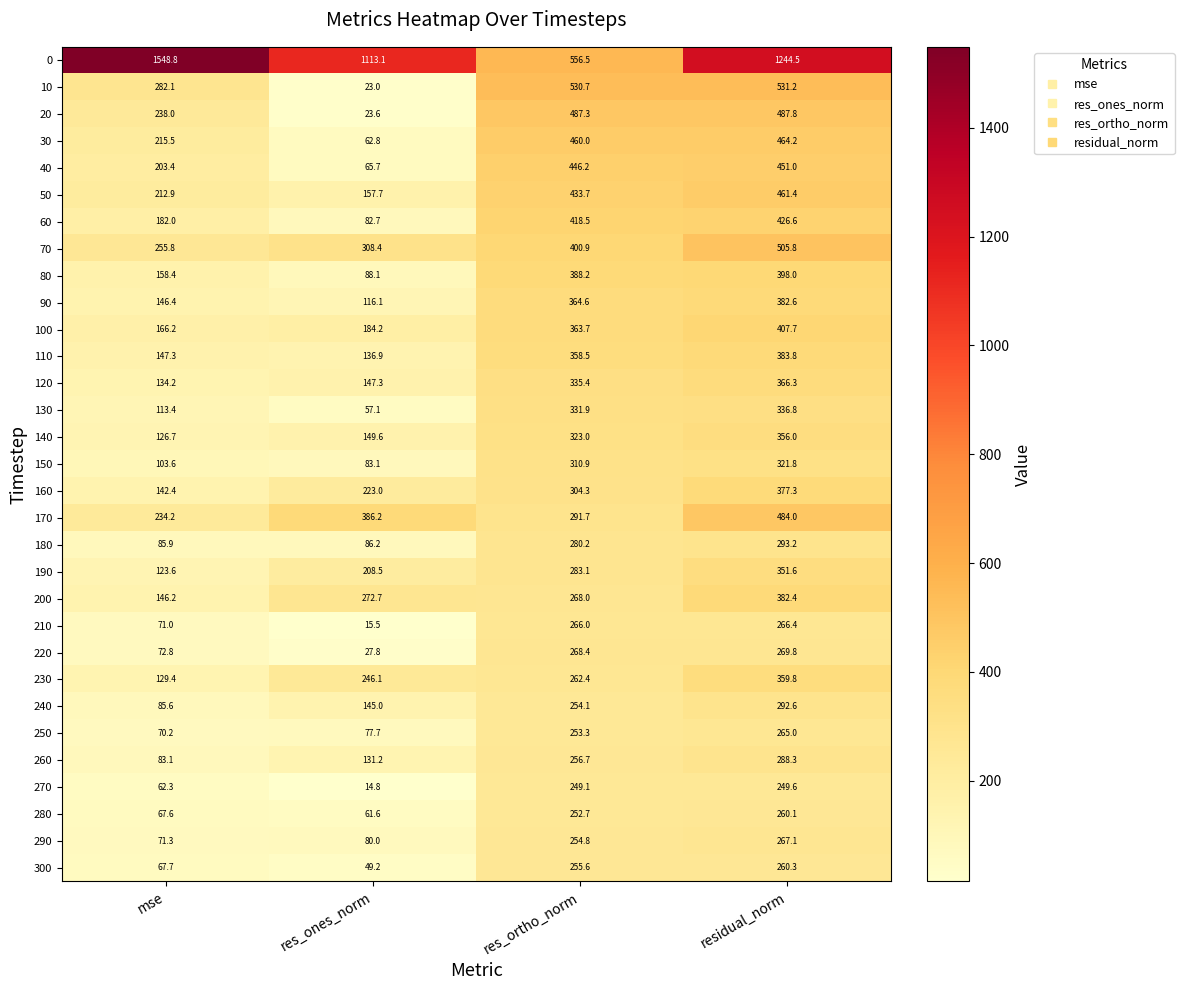

What is the total value across all series at res_ones_norm?

4824.9